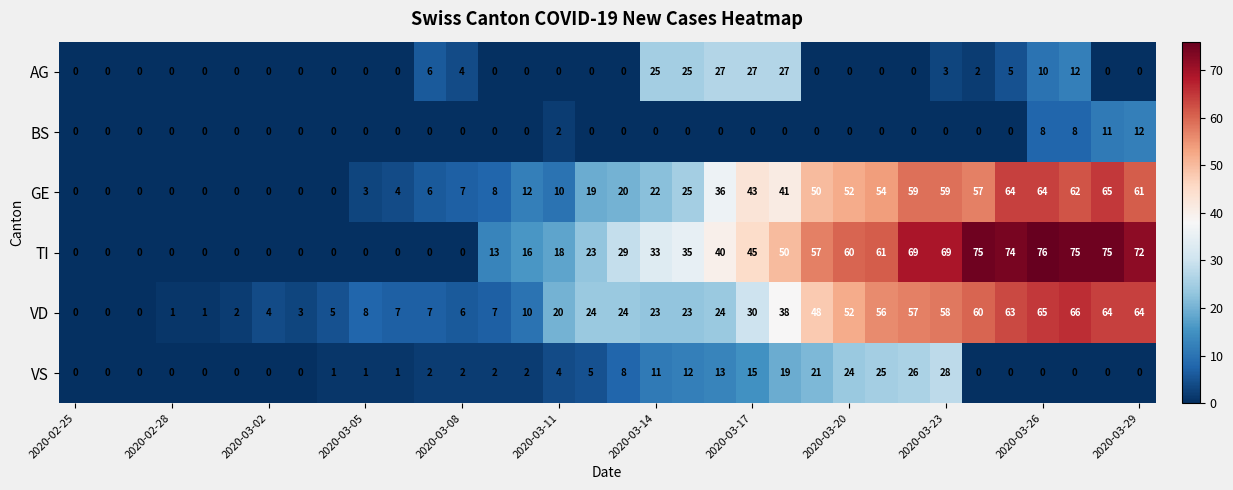

List the series in order of their peak value, lowest first.

BS, AG, VS, GE, VD, TI